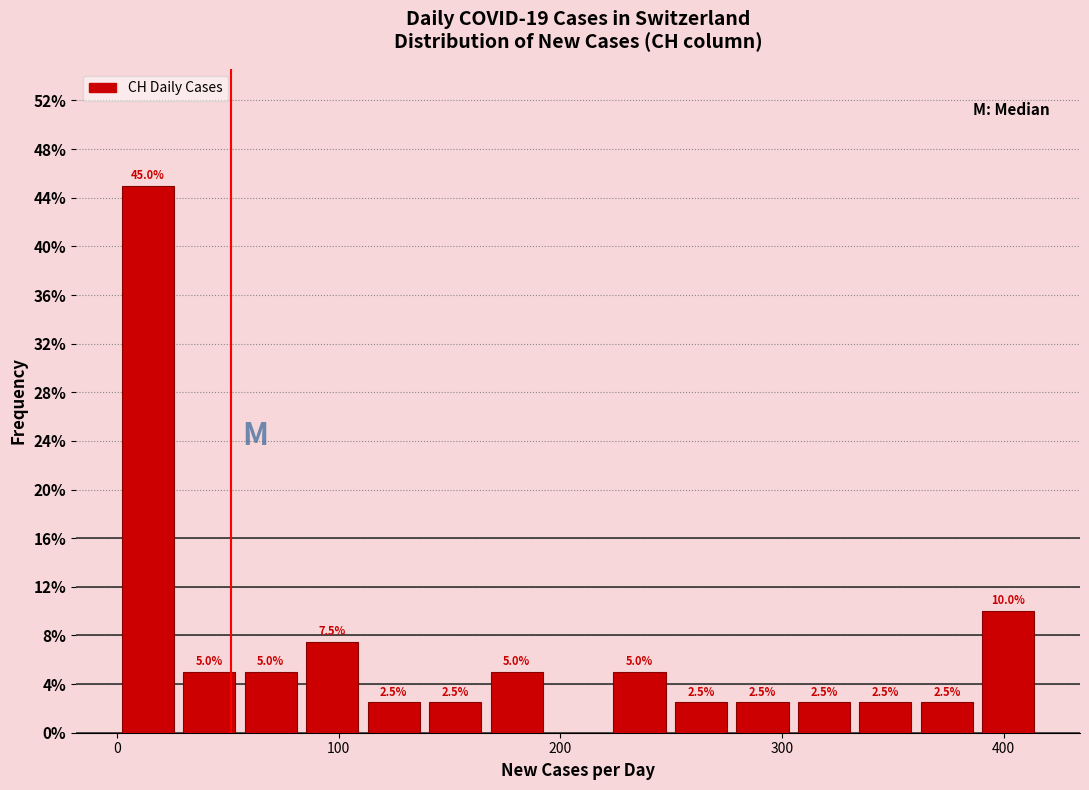

Read against the x-axis, roughly where is the centre of the tallest bar?

10